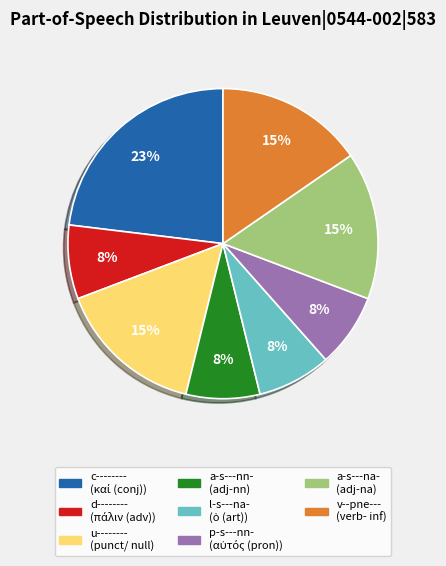

Is the sum of c-------- and p-s---nn- greater than half?

No